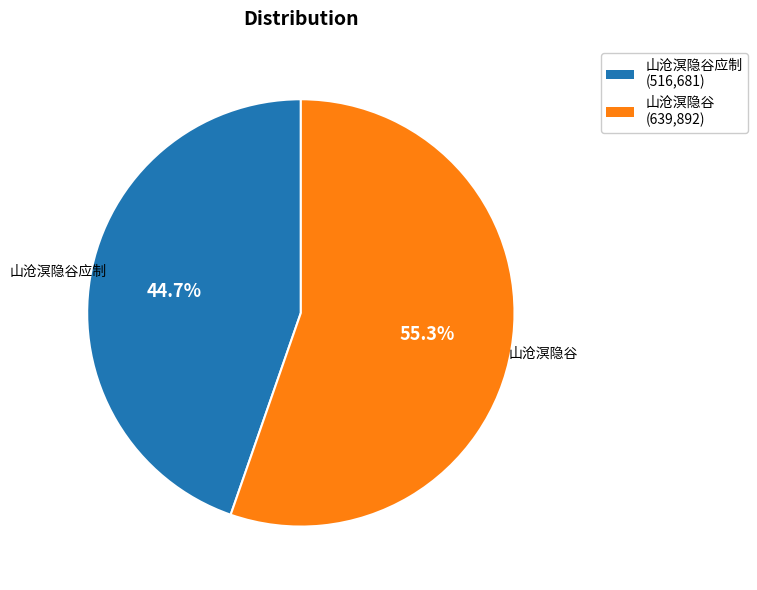

Is there any slice that represents more than half of the pie?

Yes